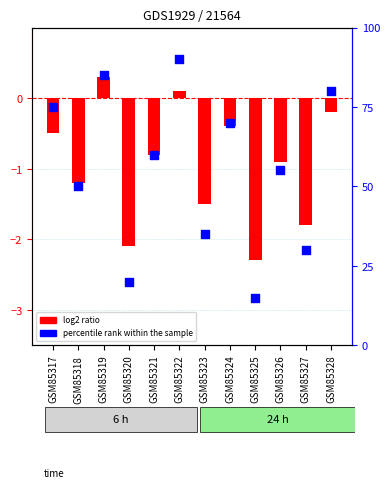

Is the value of percentile rank within the sample at GSM85317 greater than the value of log2 ratio at GSM85321?

Yes